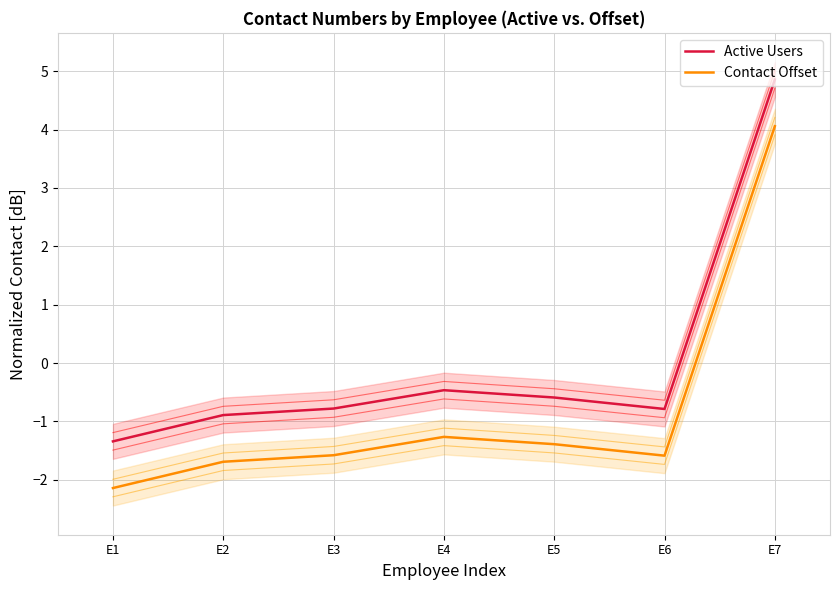

The Active Users series shows -1.3 at E1. True or false?

True